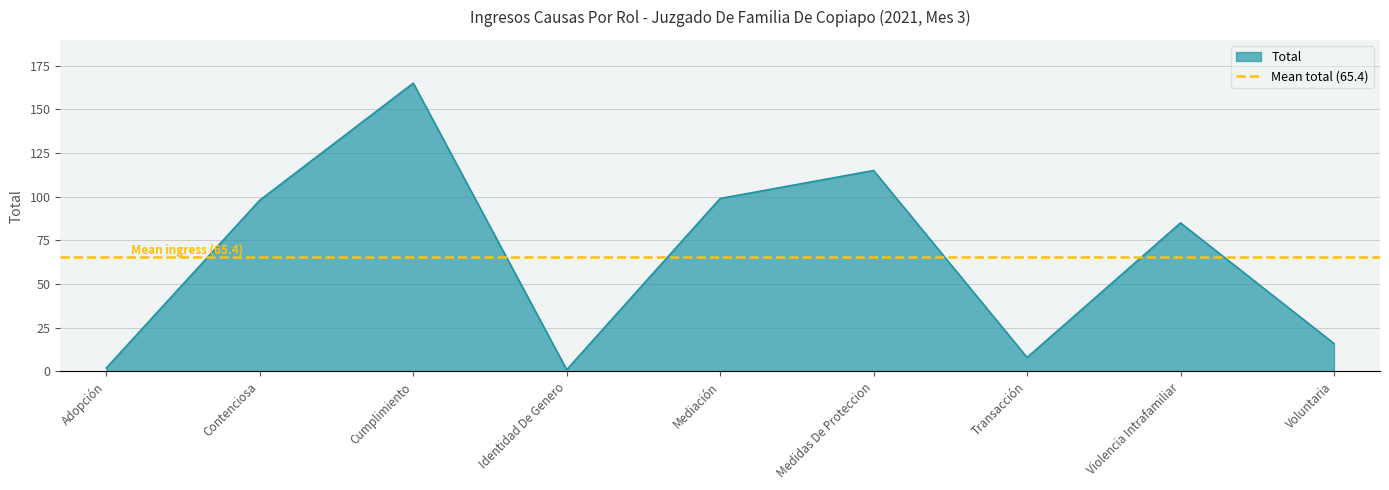

What is the sum of all values?

589